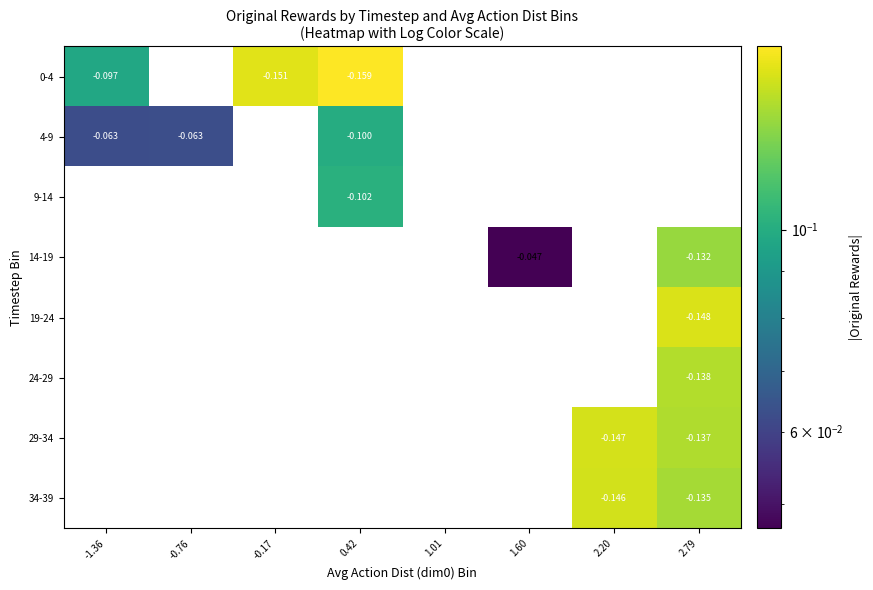

Is it true that 0-4 equals 0.0 at 1.01?

True